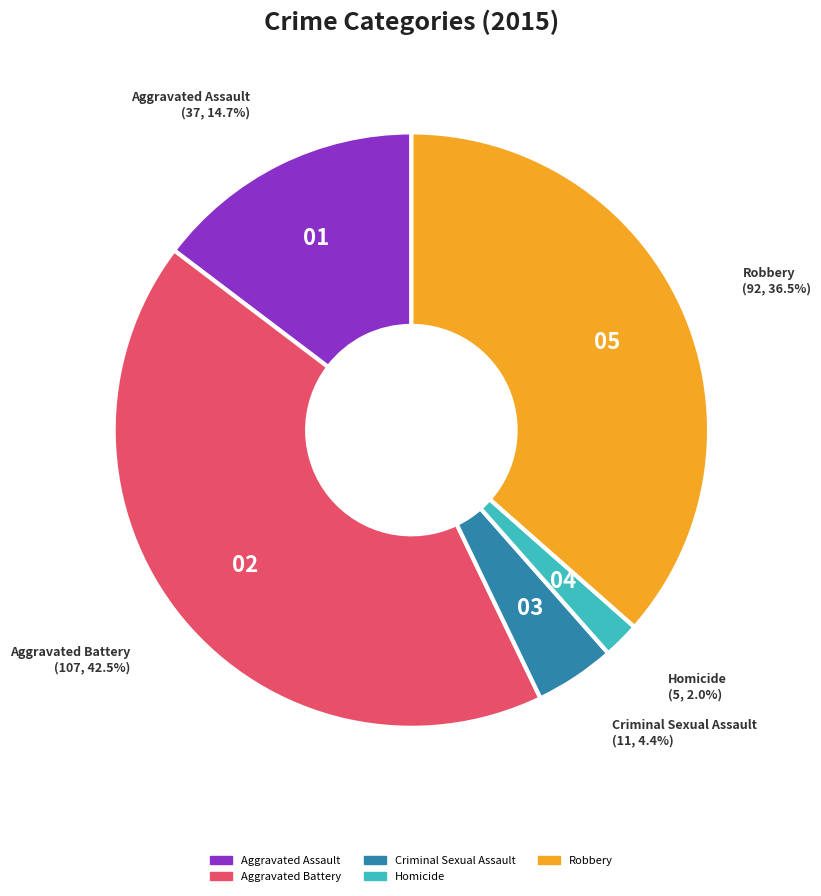

Count the number of slices in the pie.

5